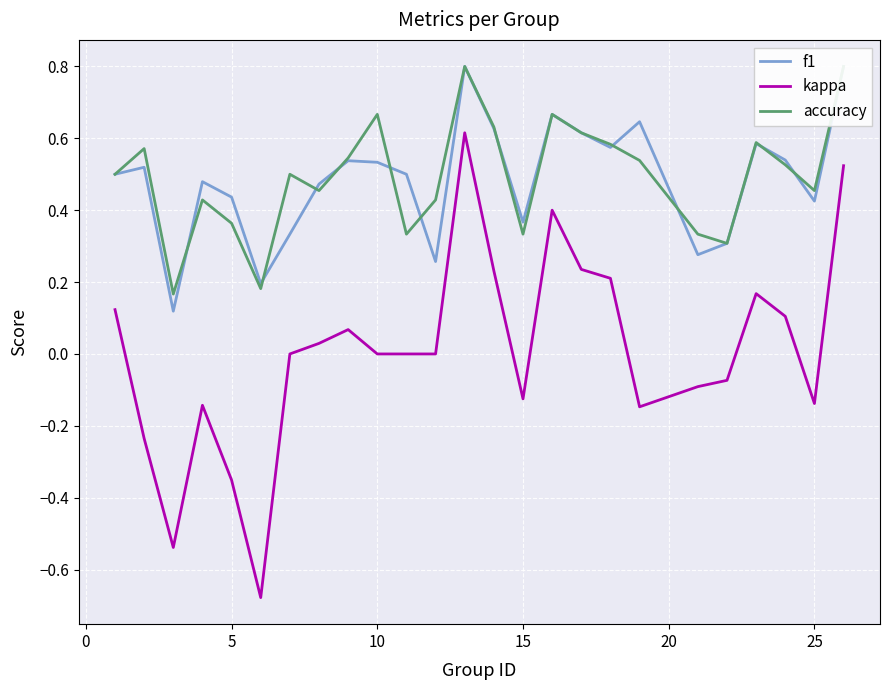

List the series in order of their peak value, highest first.

f1, accuracy, kappa